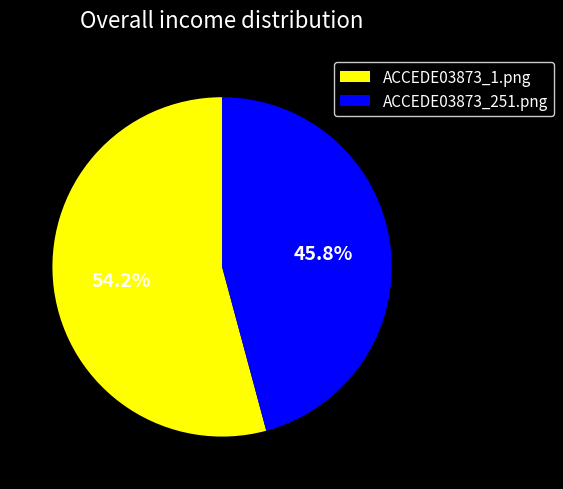

Count the number of slices in the pie.

2